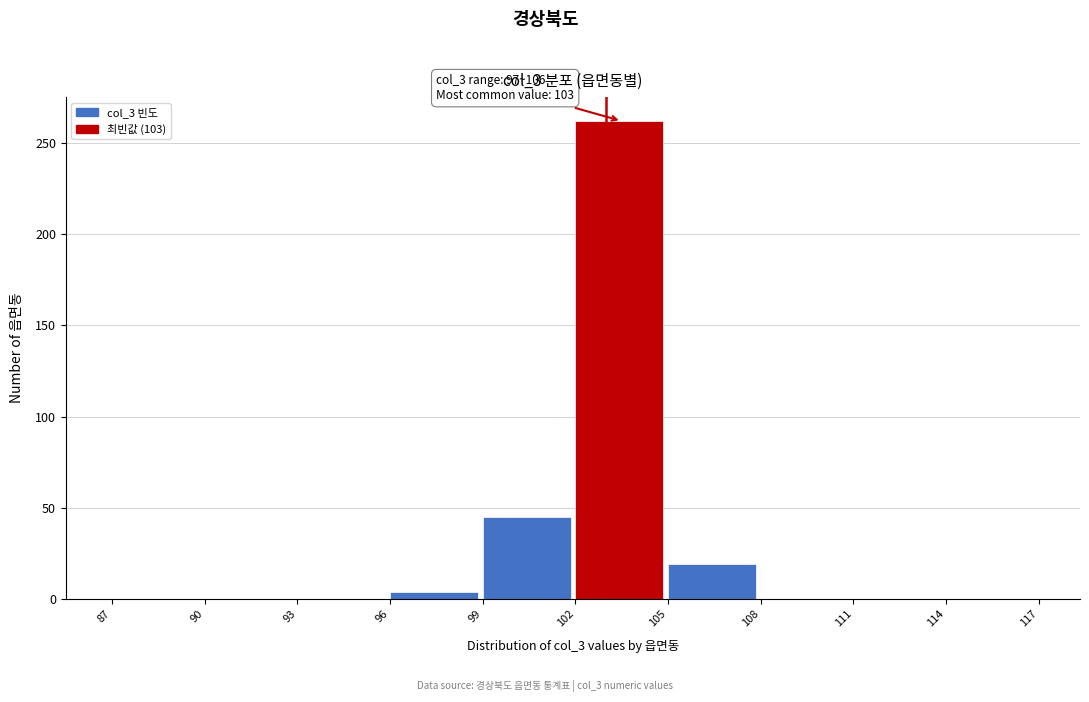

Which range on the x-axis has the tallest bar?

102 to 105